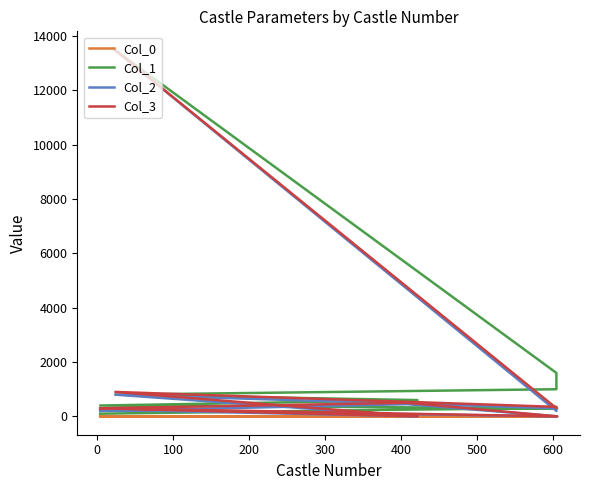

True or false: Col_1 has more than 2 points higher than both neighbors.

False